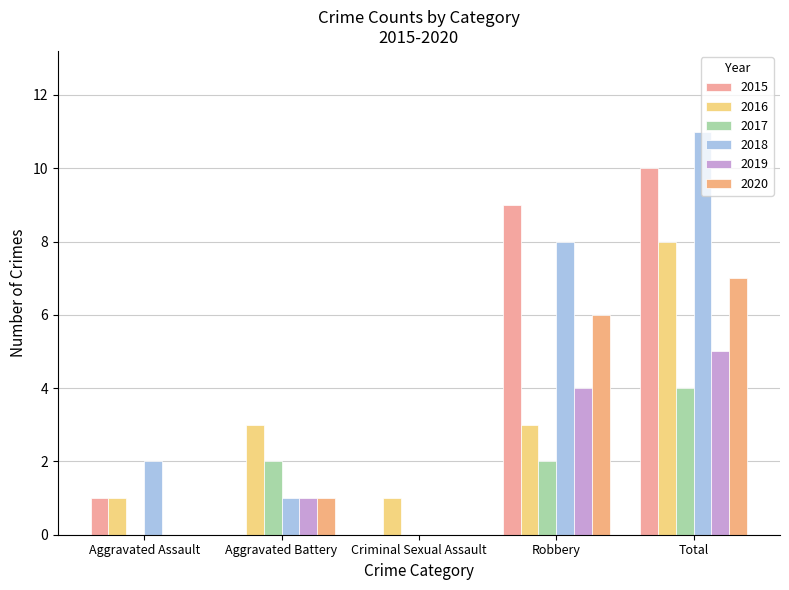

Which label corresponds to the smallest value in the chart?

Aggravated Battery